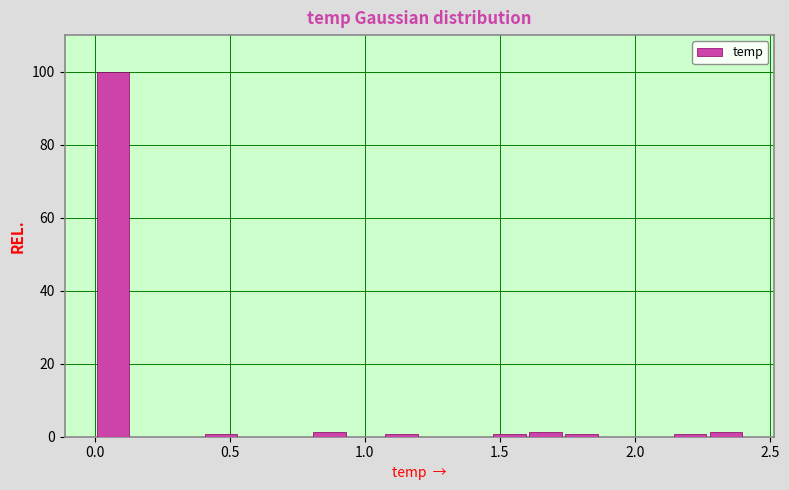

Around what value on the x-axis is the tallest bar? Give the approximate position of its centre, as read against the axis.

0.05